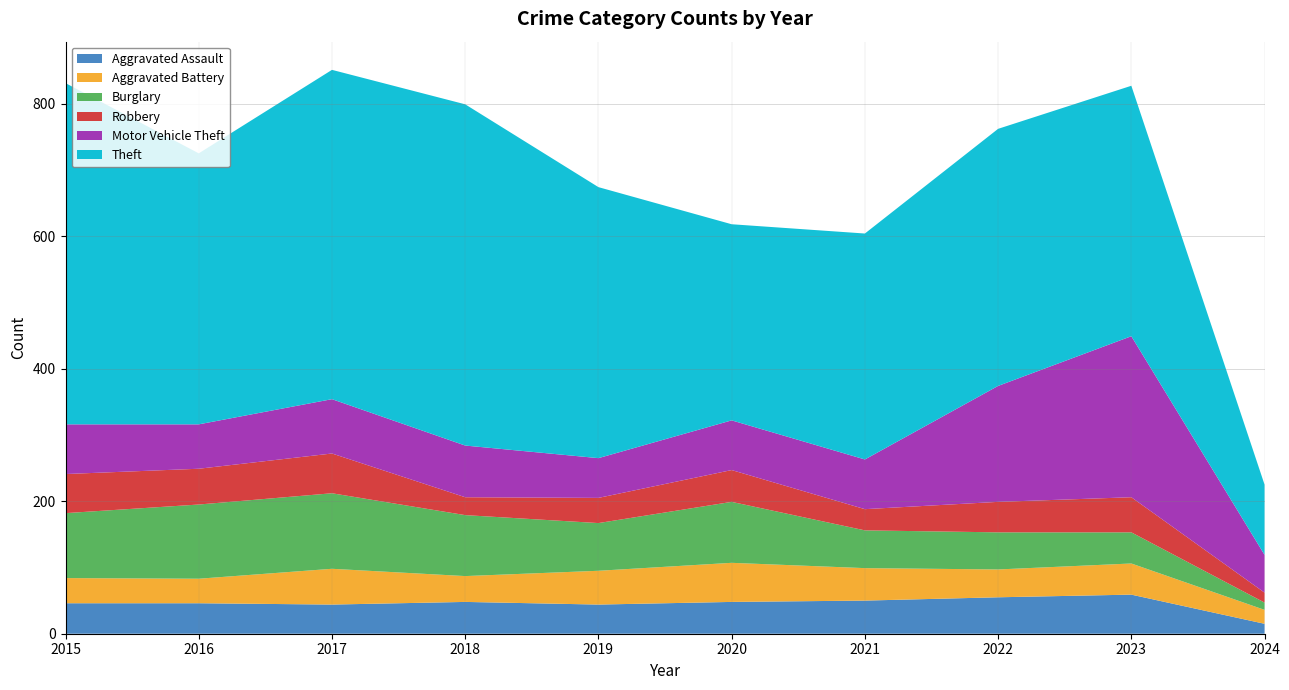

Reading left to right, list all the values displayed in this chart.

Aggravated Assault: 46	46	44	48	44	48	50	55	59	15
Aggravated Battery: 38	37	54	39	51	59	49	42	47	21
Burglary: 98	112	114	92	72	92	57	56	47	11
Robbery: 59	54	60	27	38	48	32	46	53	15
Motor Vehicle Theft: 75	67	82	78	60	75	75	175	243	57
Theft: 515	409	497	515	409	296	341	388	378	106